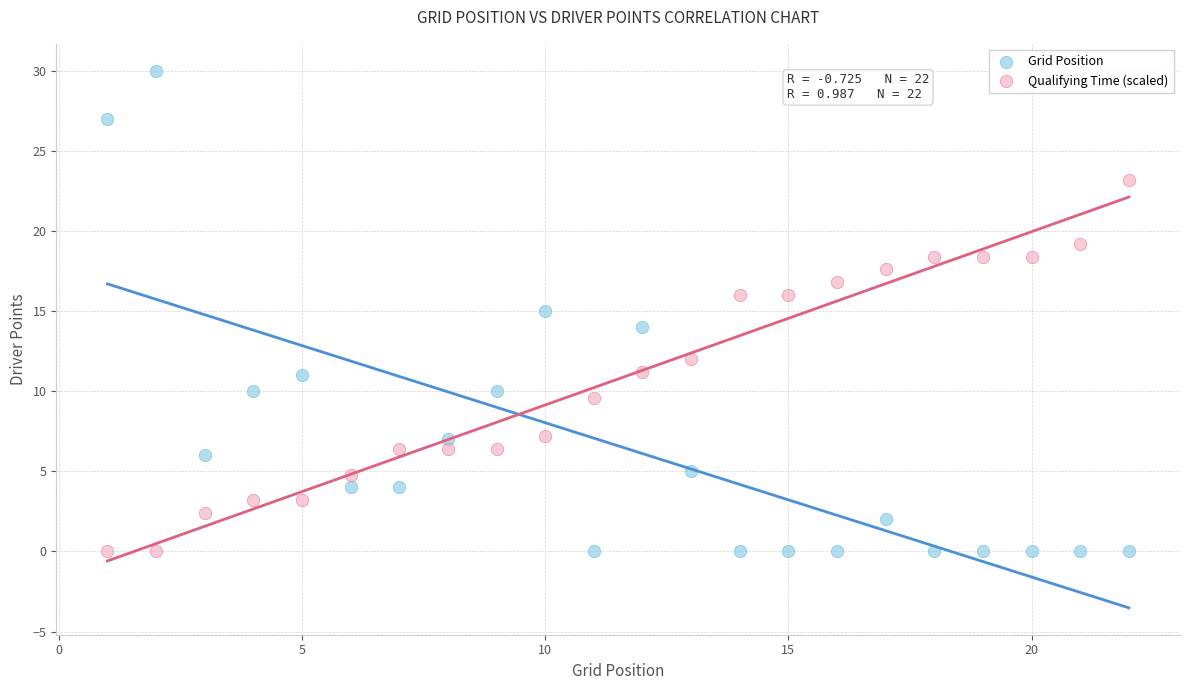

Across all data points, what is the range of Y values (max minus min)?

30.0